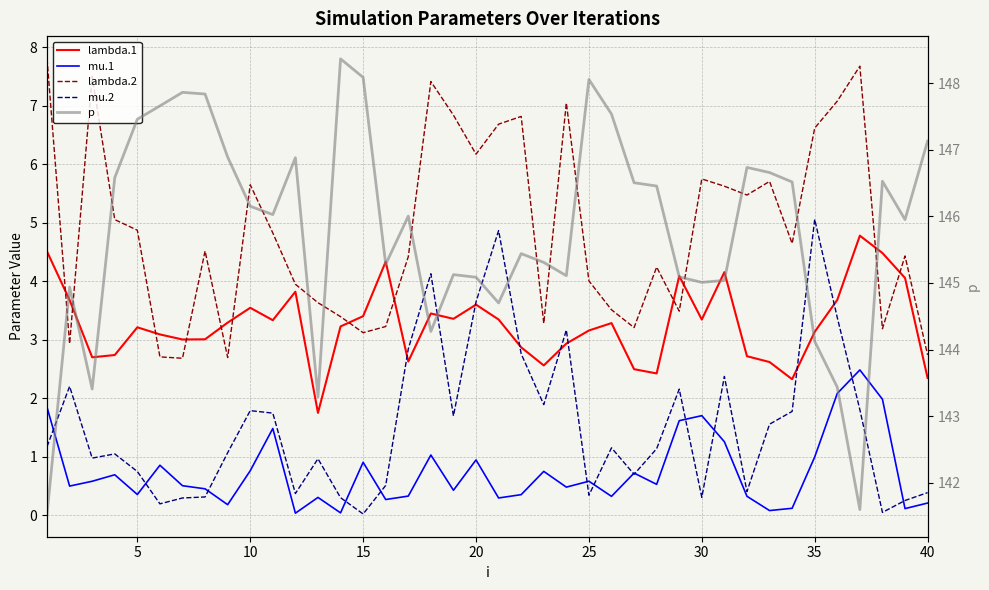

How many lines are shown in the chart?

5